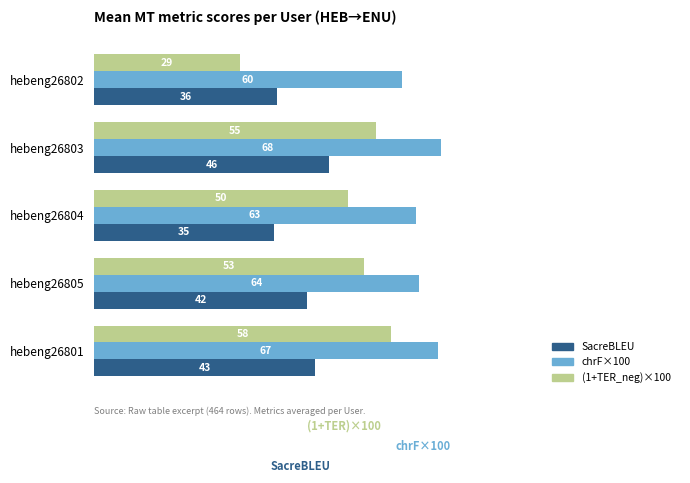

Where is SacreBLEU nearest to the value 40?

hebeng26805